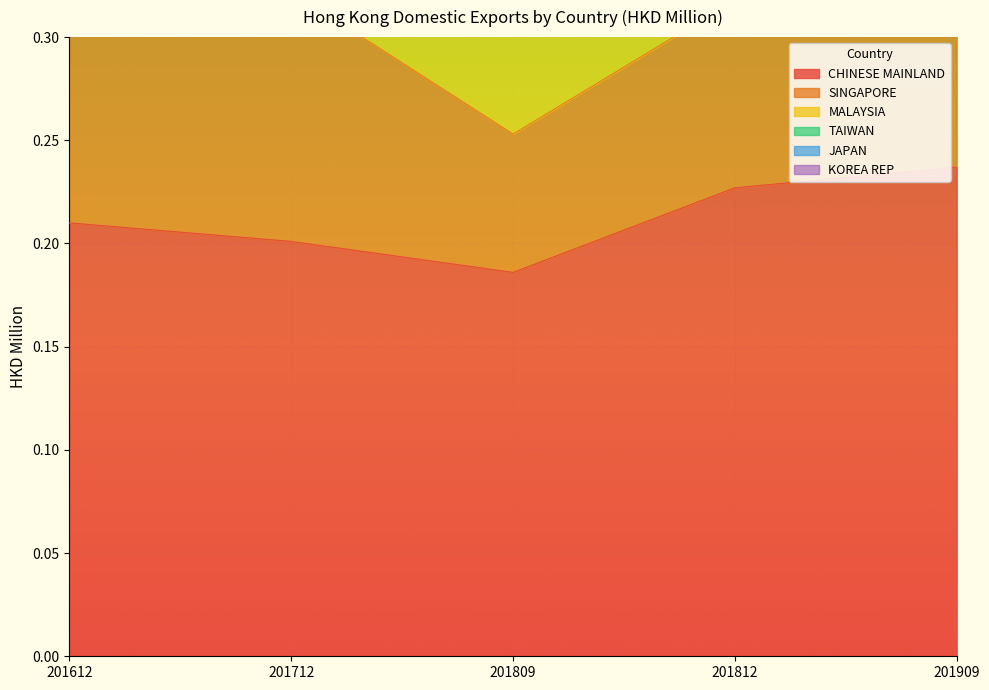

At which label does CHINESE MAINLAND reach its minimum?

201809